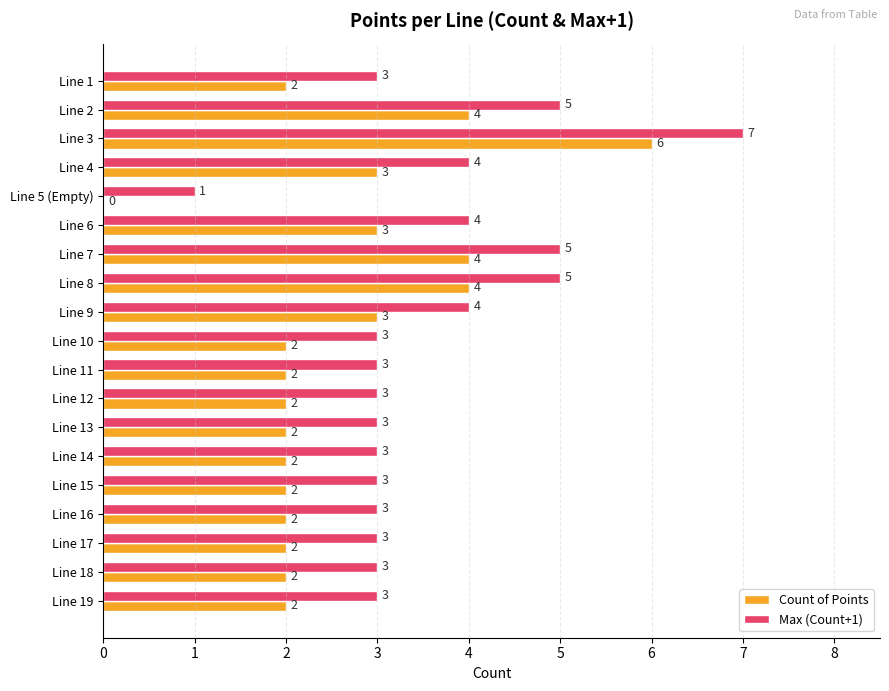

How many distinct data groups are displayed?

2